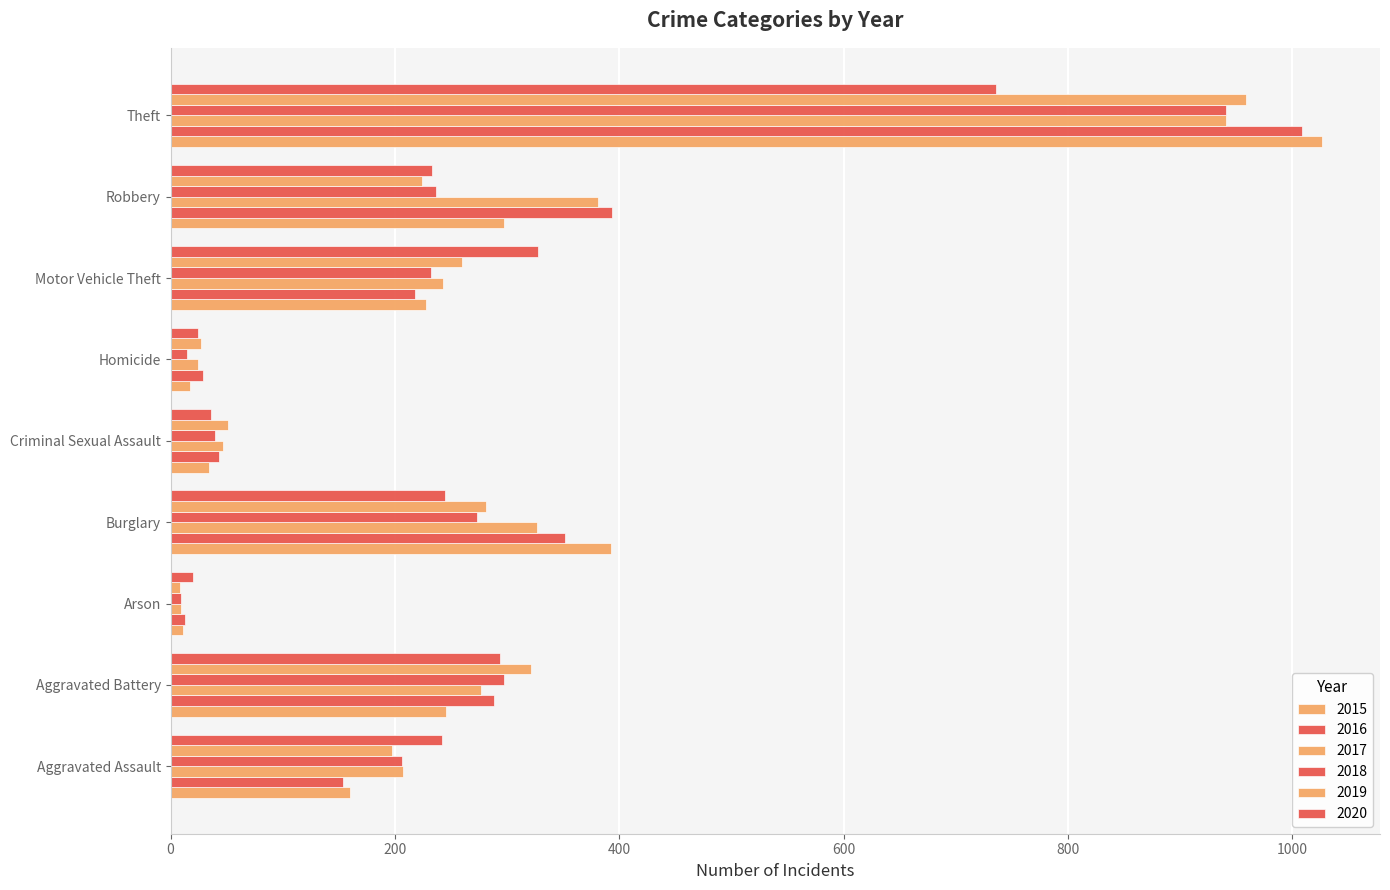

How many distinct data groups are displayed?

6